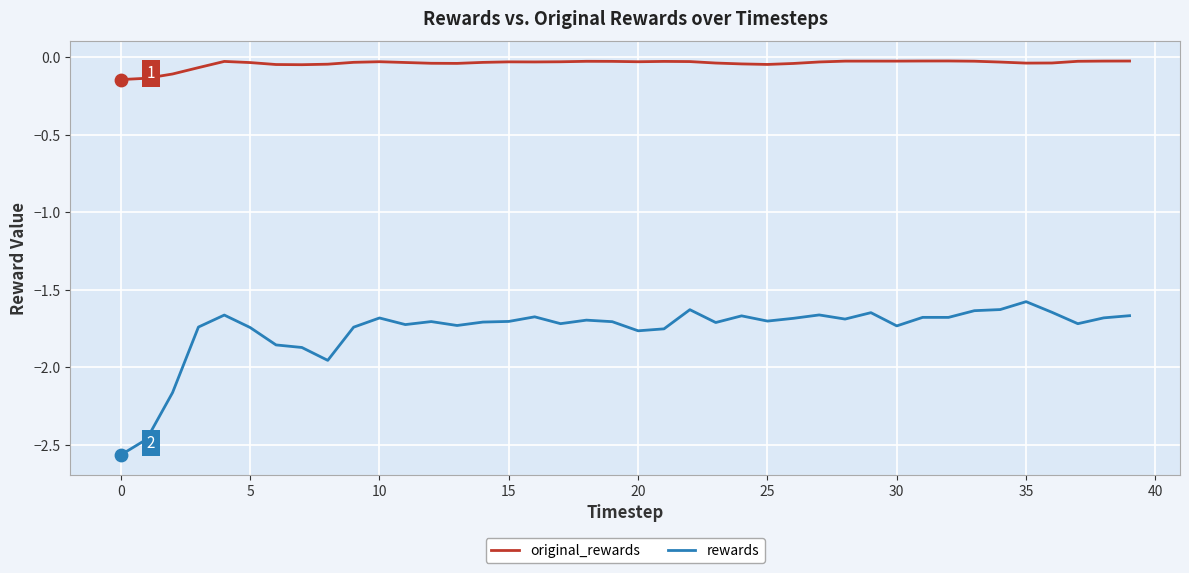

Which series has the largest total across all categories?

original_rewards